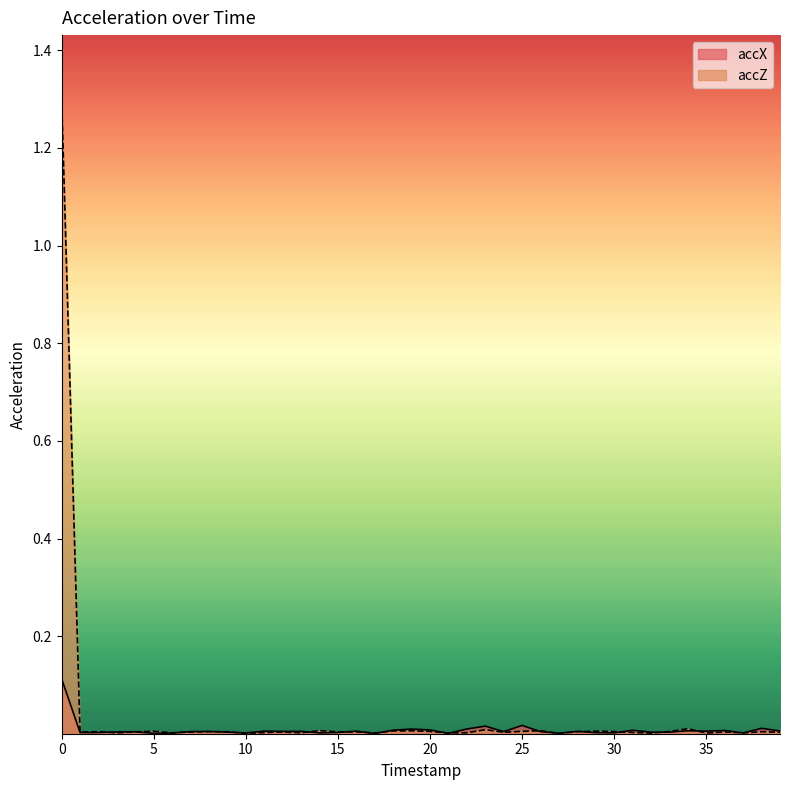

The accX series shows 0.0 at 10. True or false?

True